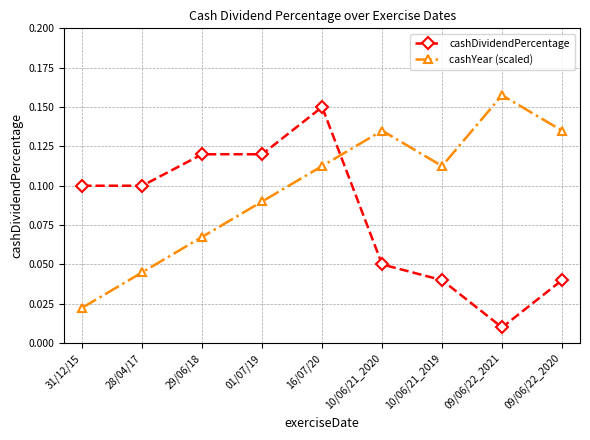

How many intersections are there between cashDividendPercentage and cashYear (scaled)?

1